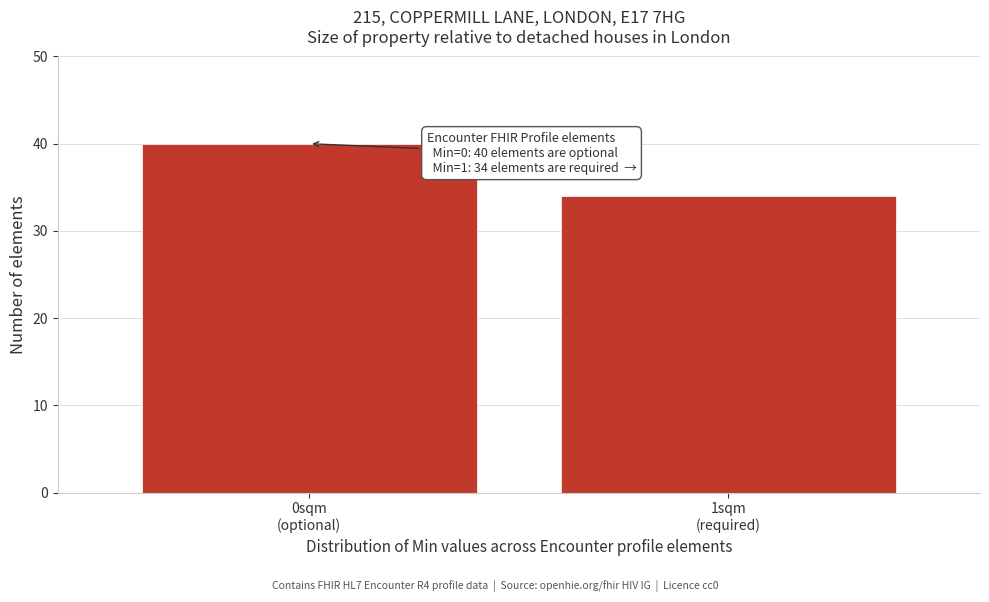

Reading right to left, list all the values displayed in this chart.

34	40